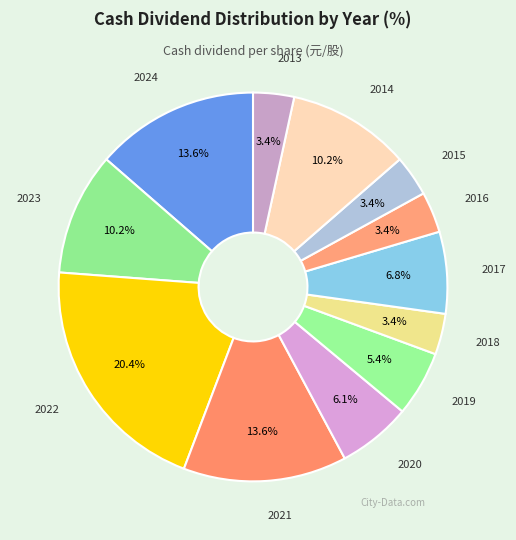

Combined, do 2021 and 2015 account for over 50%?

No